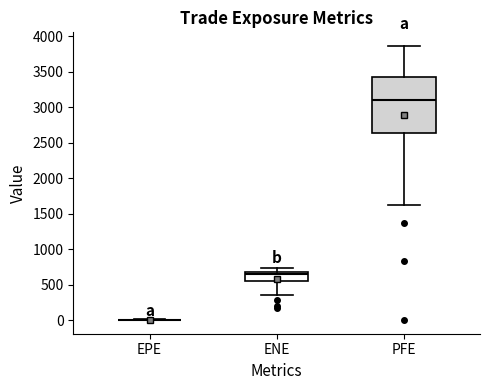

Reading left to right, transcribe this box plot: for each box, give where its median line is, the range the box spans, and where its two whiskers end, as read against the y-axis. The values are not printed on the chart, so give them approximately, as read against the axis.

EPE: box collapsed to a line at 0, whiskers 0 to 0
ENE: median 650 (just below the box's upper edge), box 550 to 650, whiskers 350 to 750
PFE: median 3100, box 2650 to 3400, whiskers 1650 to 3850